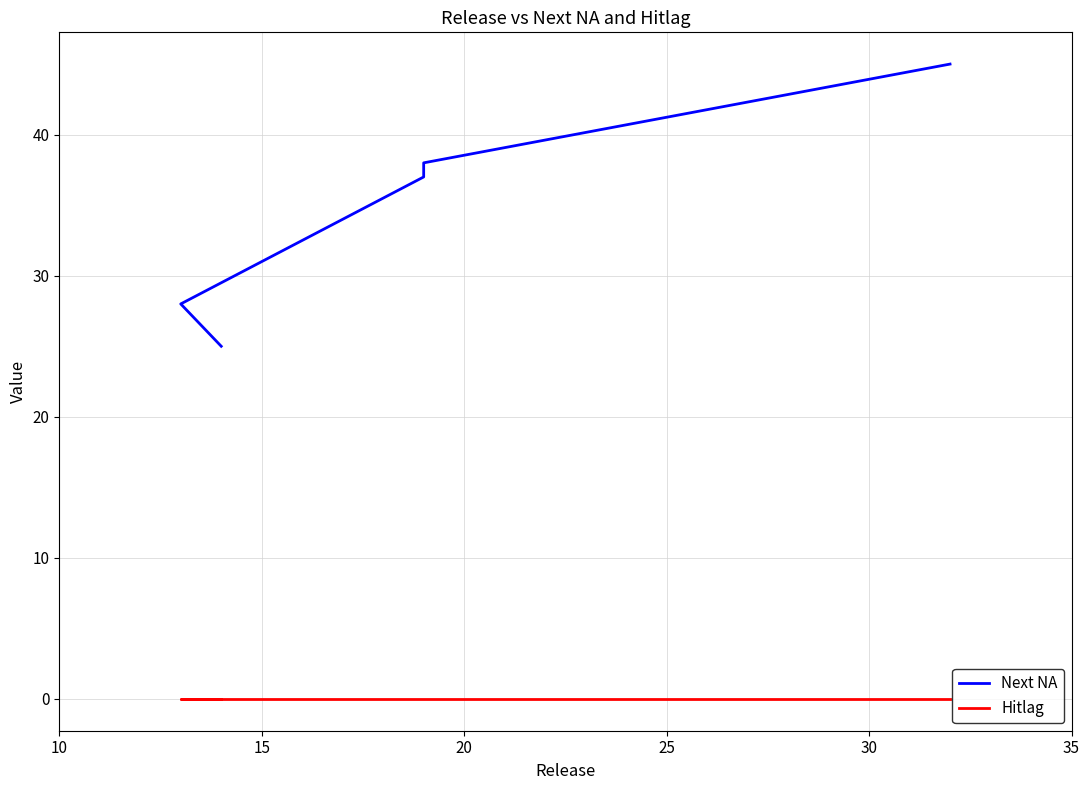

List the series in order of their peak value, highest first.

Next NA, Hitlag